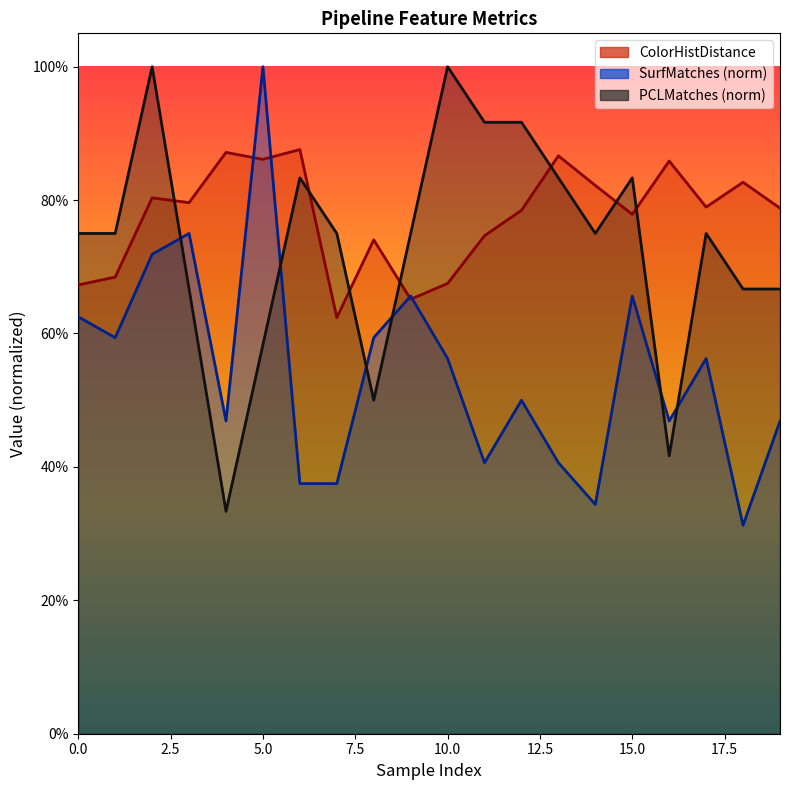

What are all the series names shown in the legend?

ColorHistDistance, SurfMatches, PCLMatches